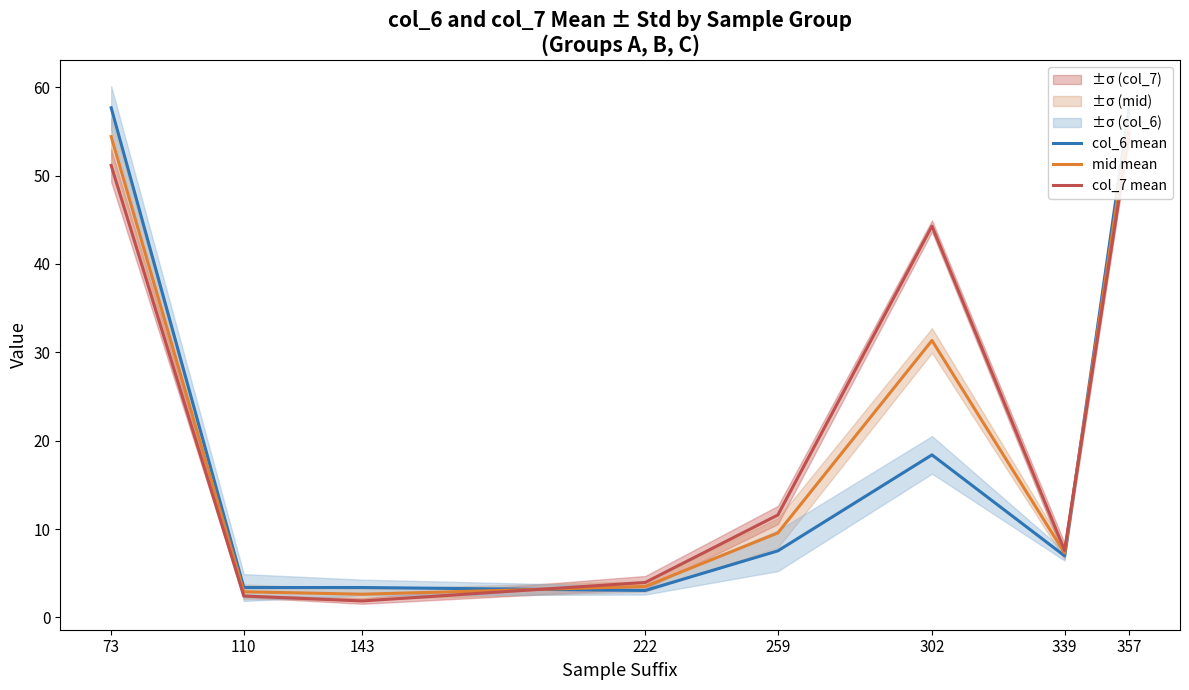

Read the col_7 mean value at 73.

51.2